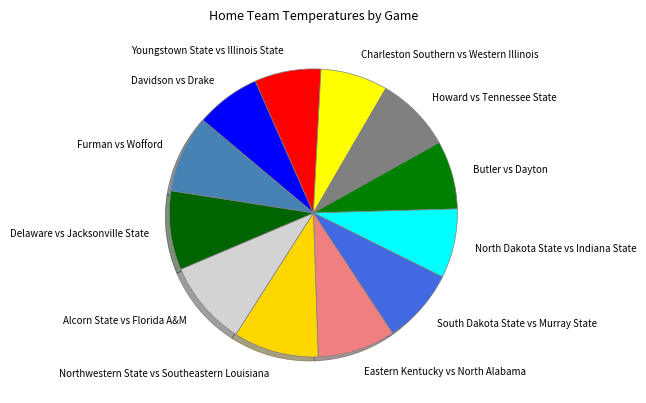

Is it true that Delaware vs Jacksonville State is 9% of the pie?

True